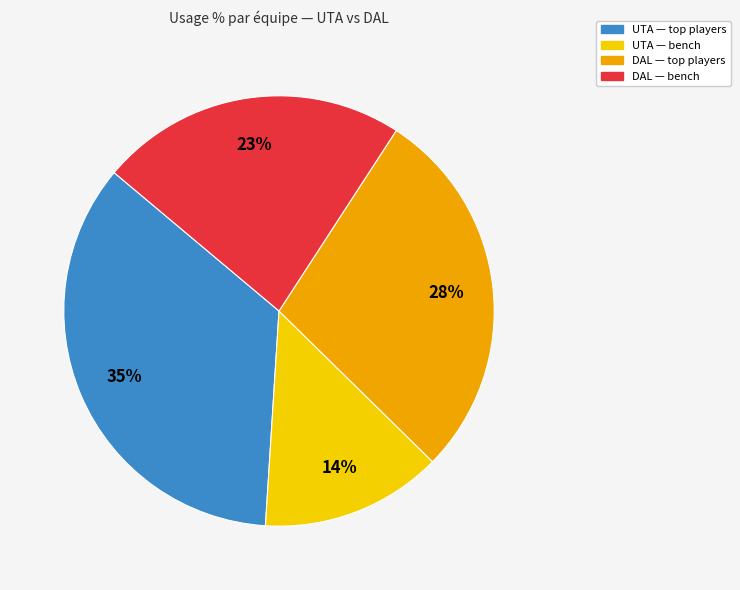

Is there a majority slice in this chart?

No